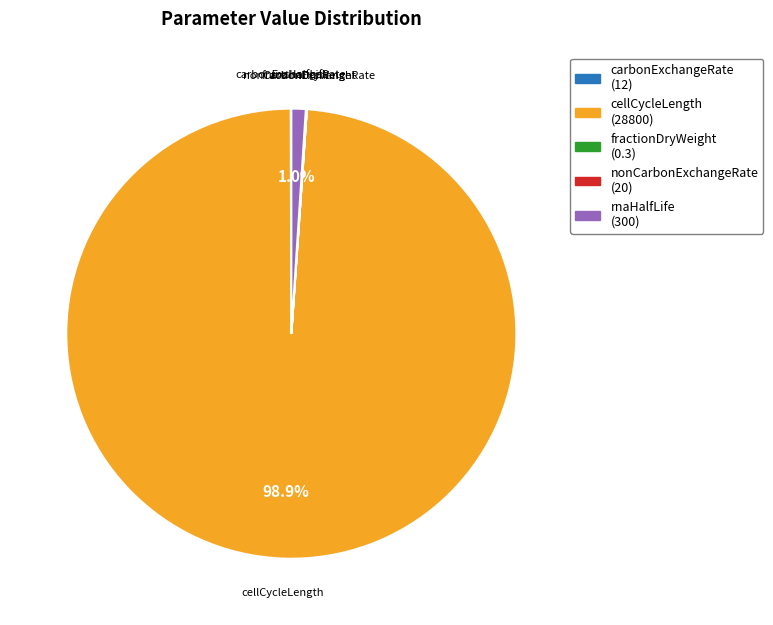

To the nearest percent, what is the combined percentage of cellCycleLength and rnaHalfLife?

100%